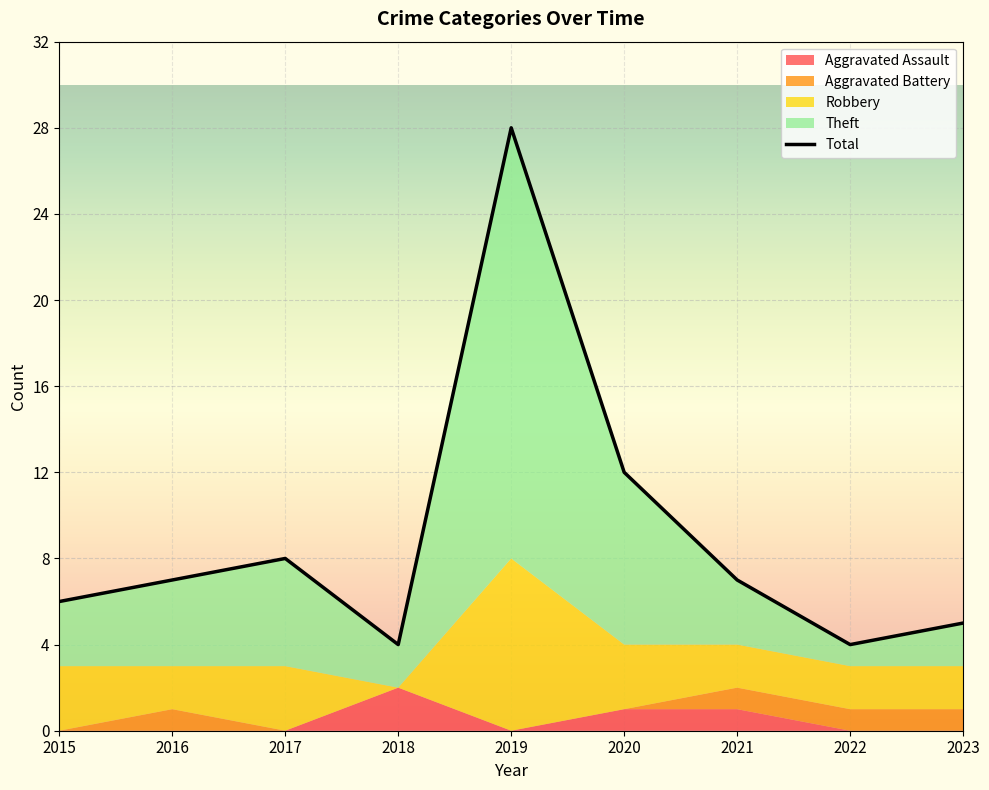

Reading left to right, list all the values displayed in this chart.

6	7	8	4	28	12	7	4	5